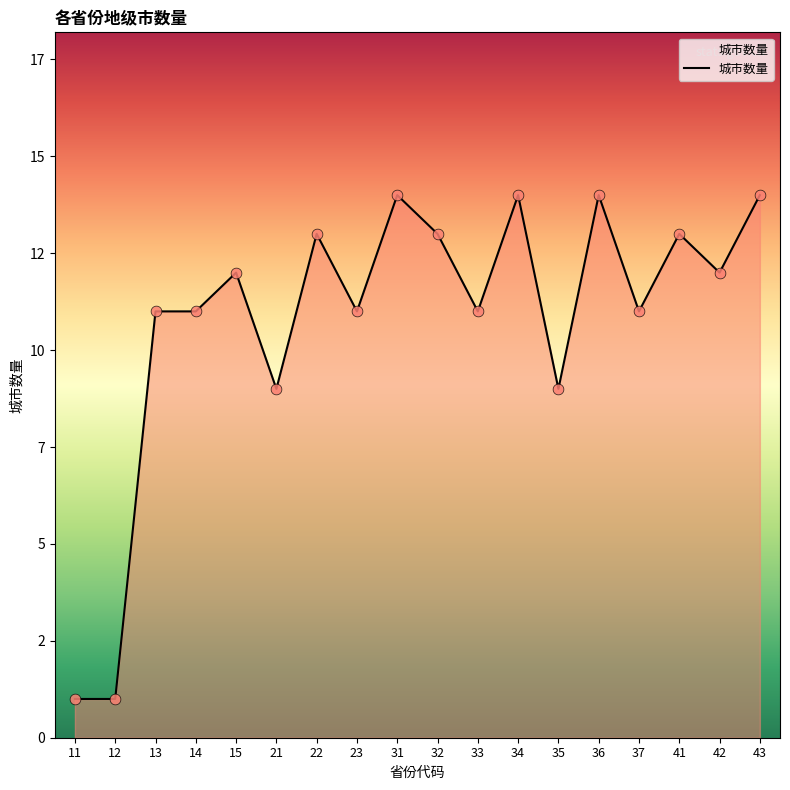

Which has a higher value, 14 or 42?

42